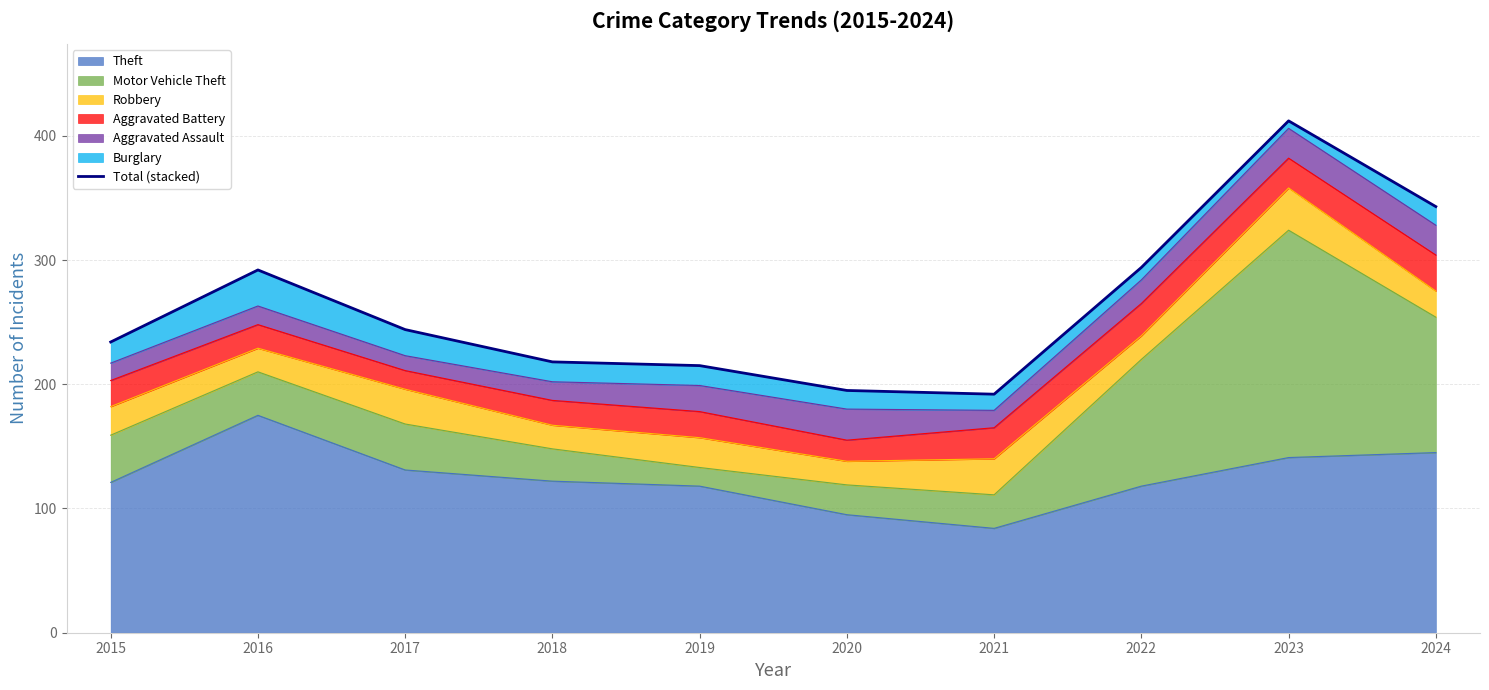

How many categories are shown in the chart?

10